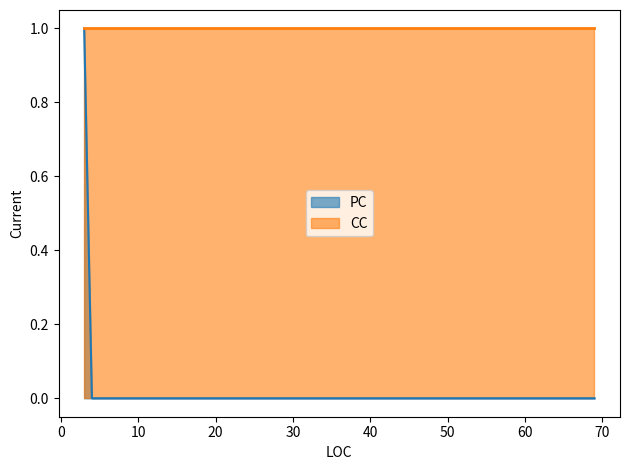

Where is the first local maximum for PC?

3